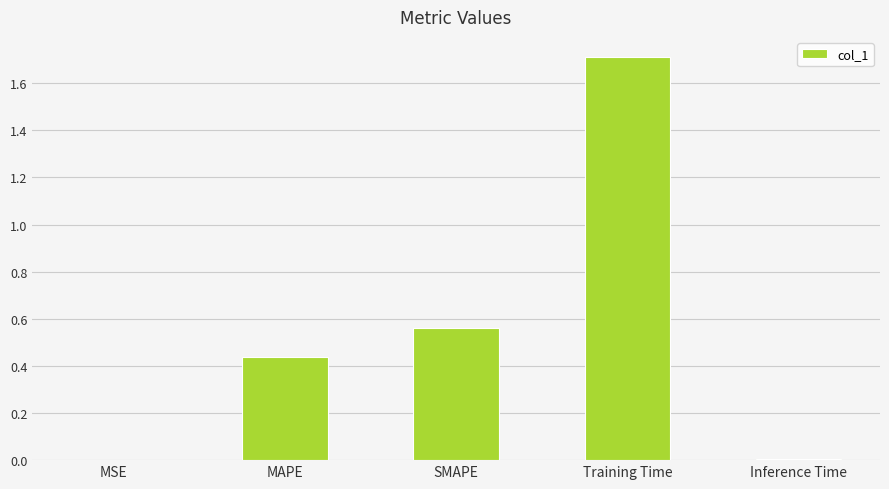

Between SMAPE and Inference Time, which is larger?

SMAPE